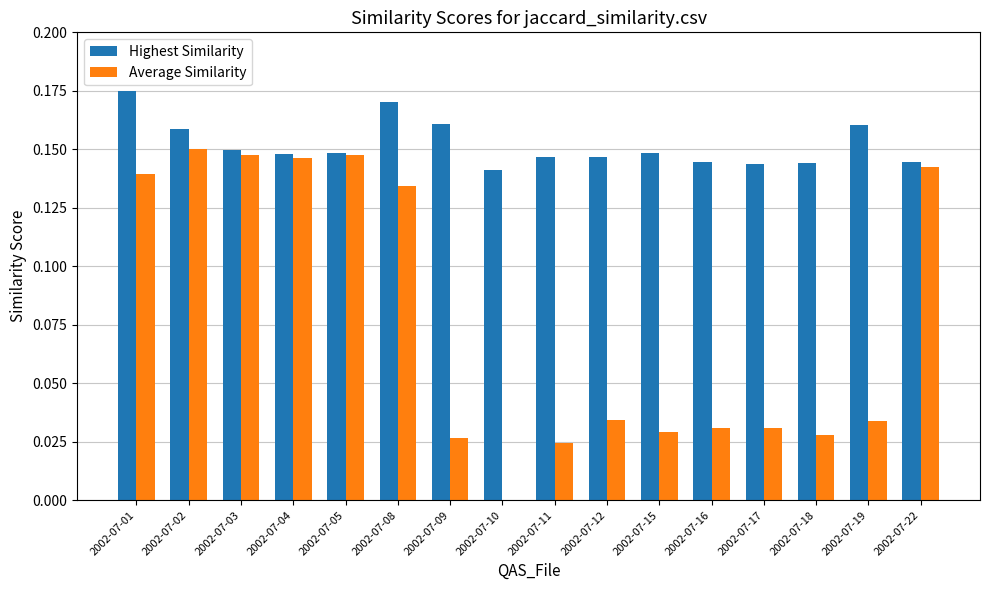

What is the sum of all Highest Similarity values?

2.4